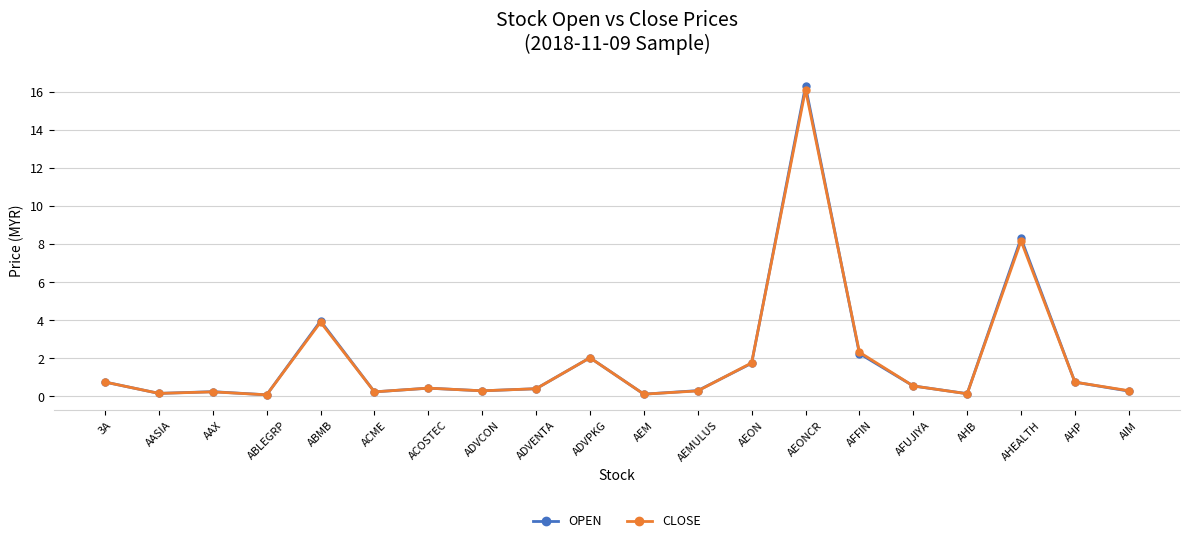

What are all the series names shown in the legend?

OPEN, CLOSE